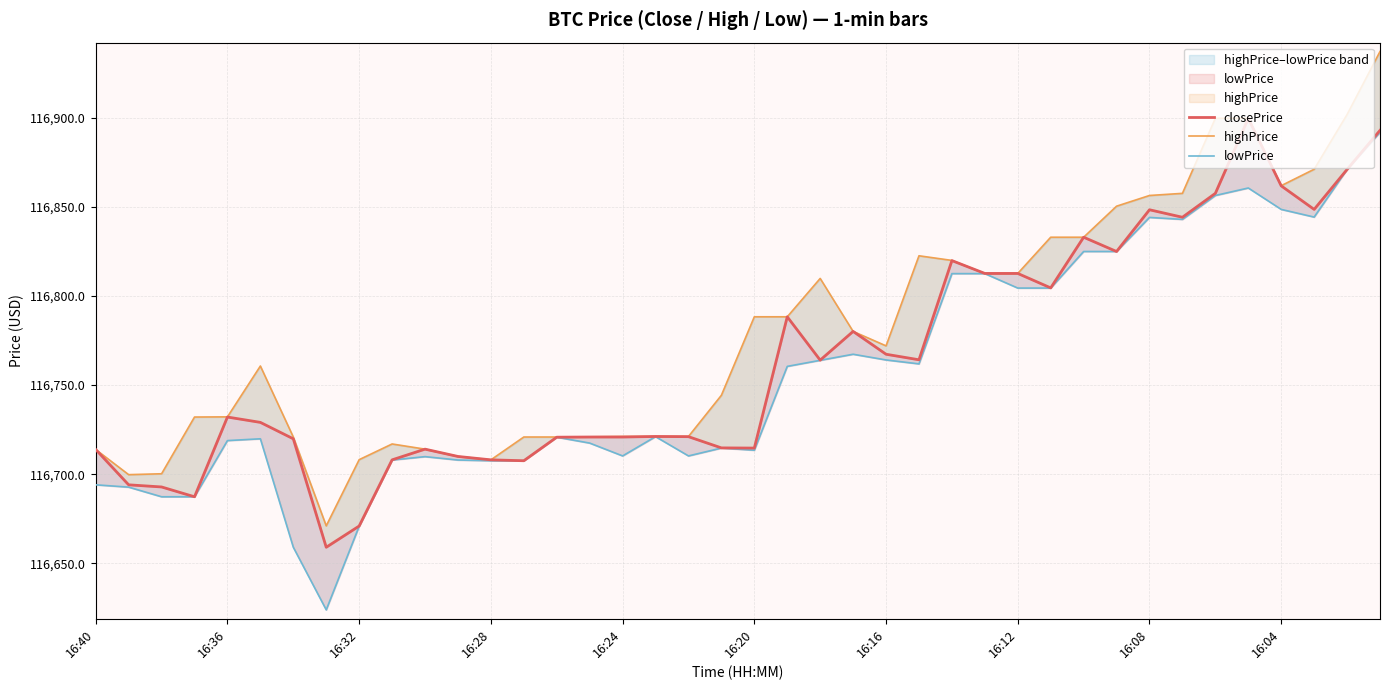

True or false: lowPrice and closePrice cross at least once.

False